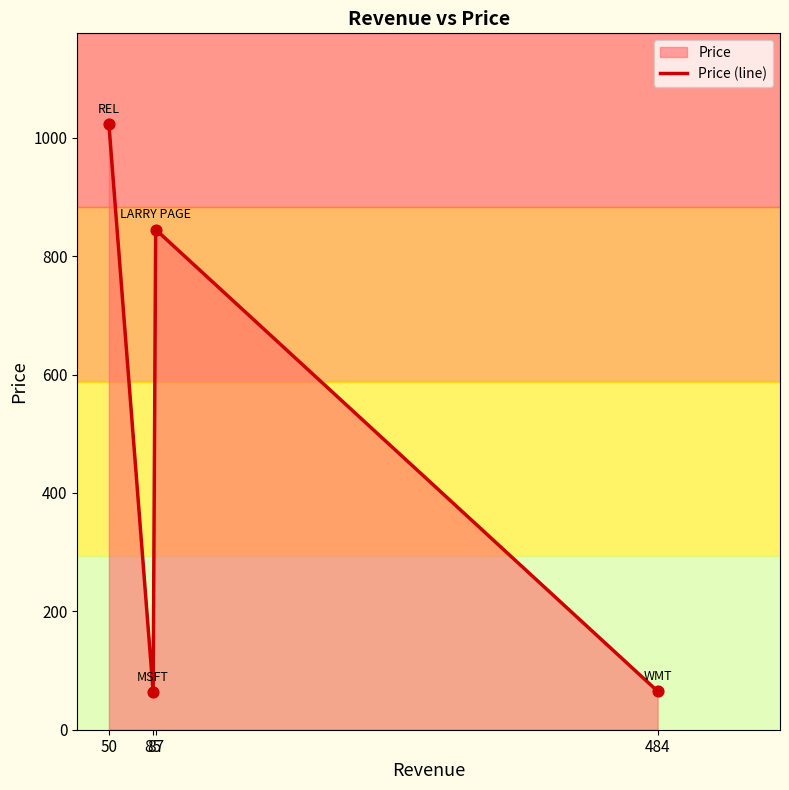

What is the change in value from 87 to 484?

-780